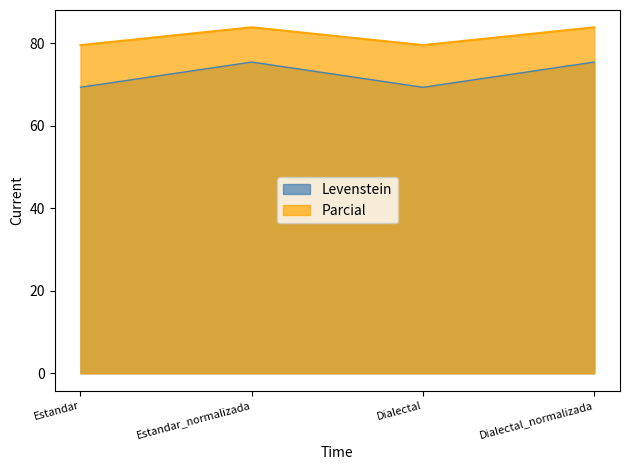

How many categories are shown in the chart?

4